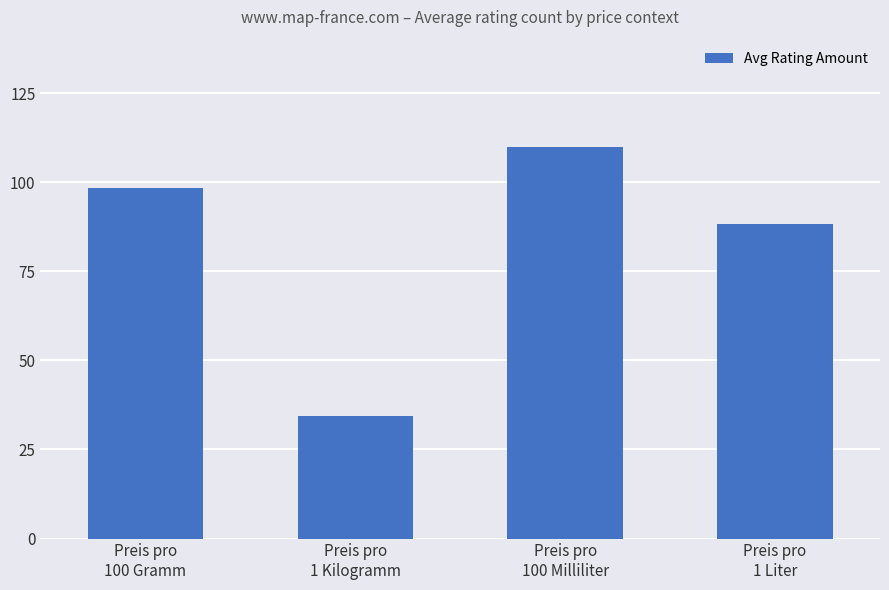

At which category does the chart reach its minimum across all series?

Preis pro
1 Kilogramm